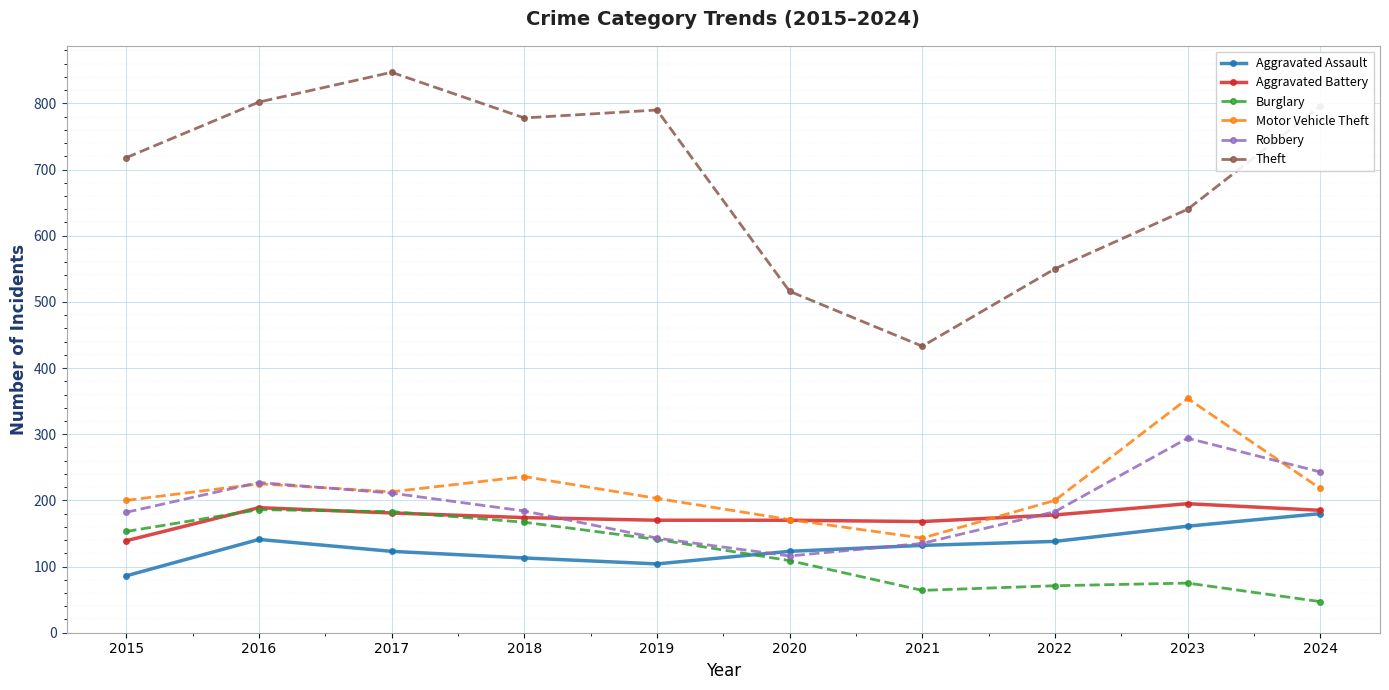

Is the value of Aggravated Battery at 2017 greater than the value of Motor Vehicle Theft at 2016?

No